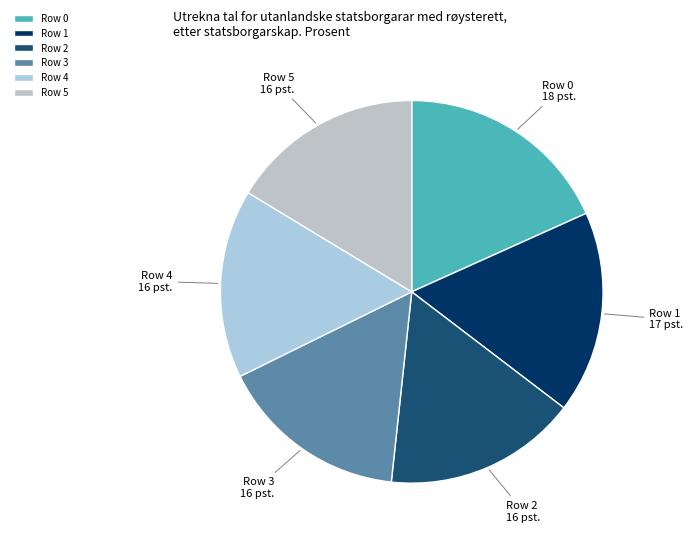

Count the number of slices in the pie.

6